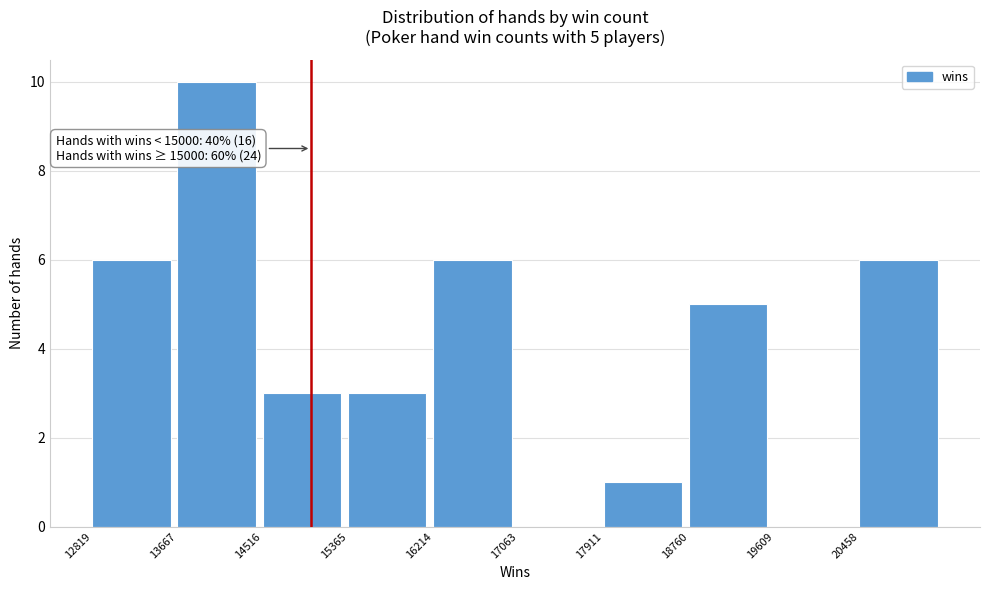

Over which range of the x-axis is the bar tallest?

13700 to 14500